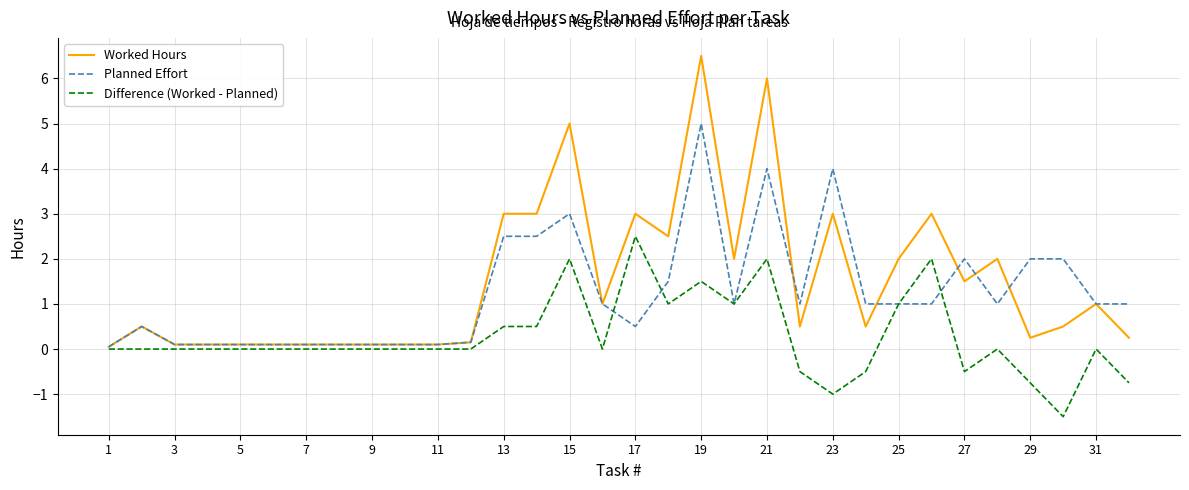

Rank the series by their average value, from highest to lowest.

Worked Hours, Planned Effort, Difference (Worked - Planned)